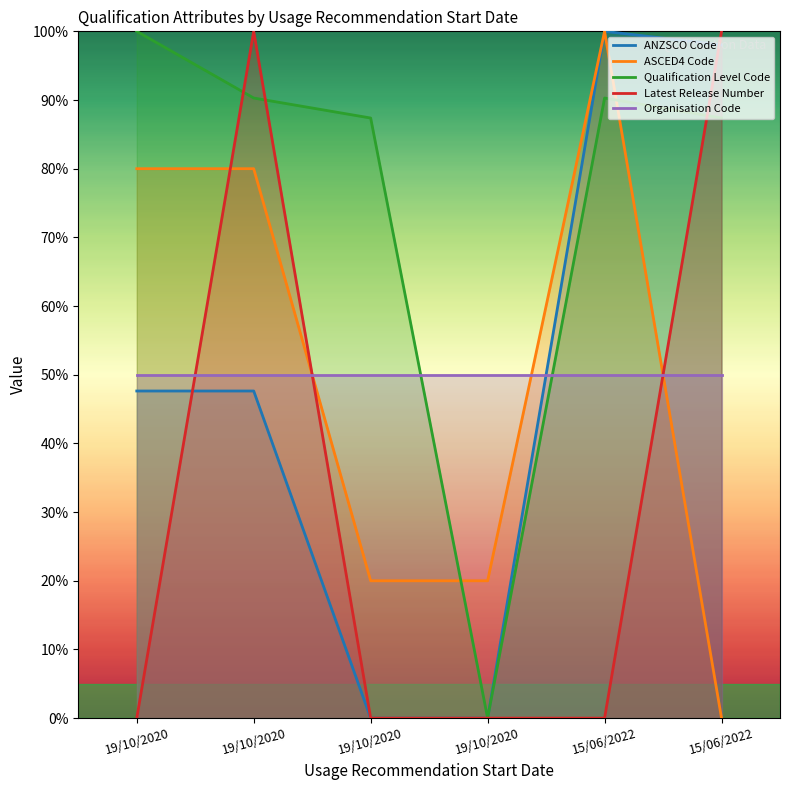

Which has a higher value, 19/10/2020 or 15/06/2022?

15/06/2022